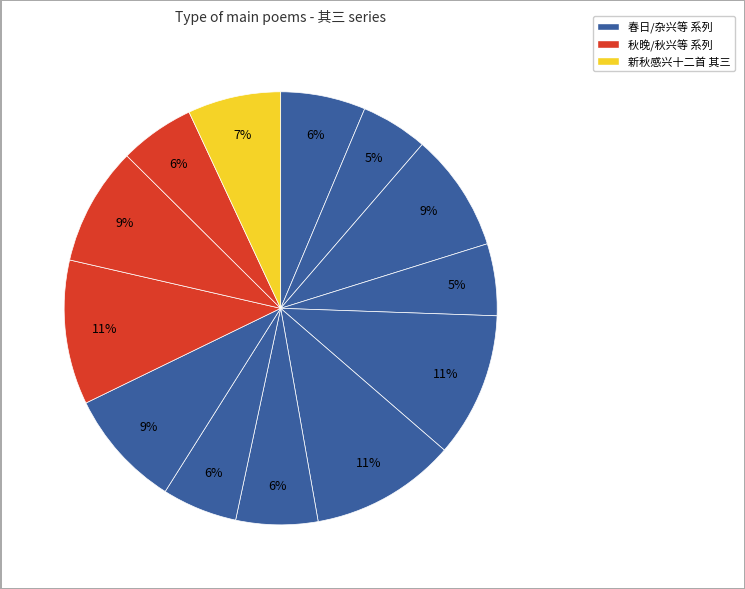

How many slices are in this pie chart?

13